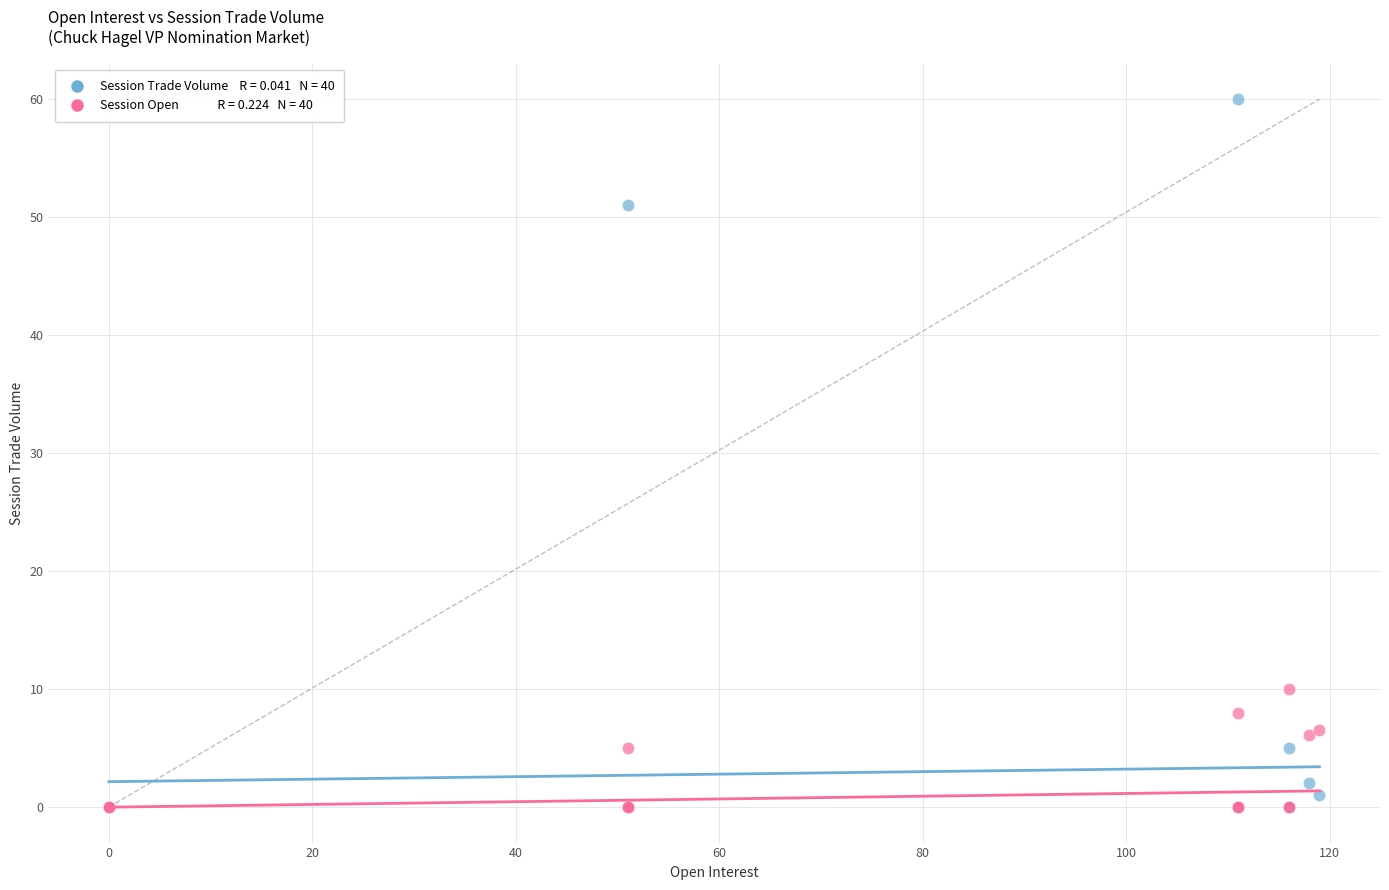

Across all series, what Y value is closest to 30?

10.0